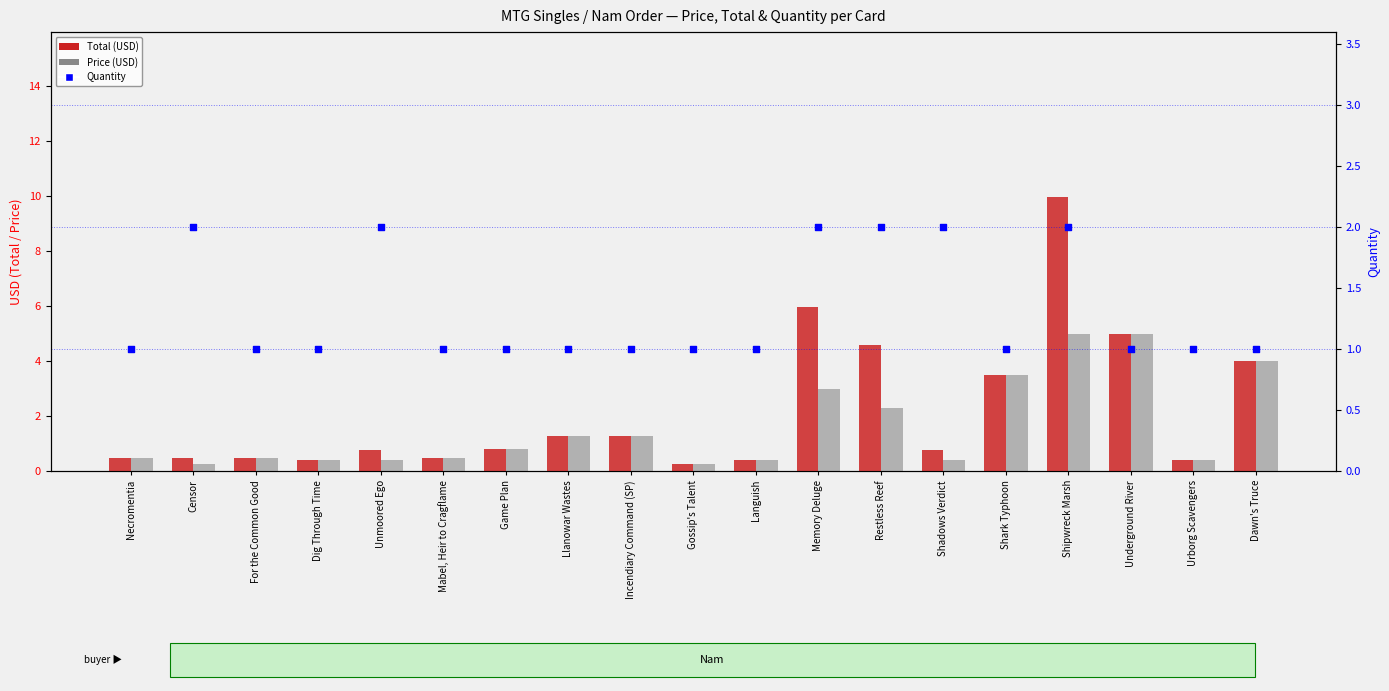

At how many categories does at least one series exceed 0?

19